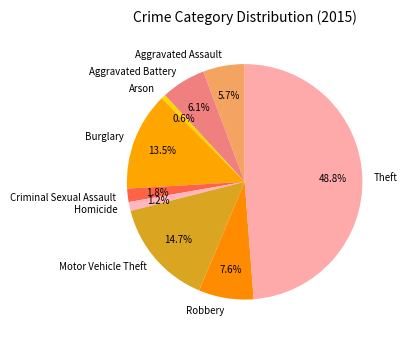

Which slice is the largest?

Theft